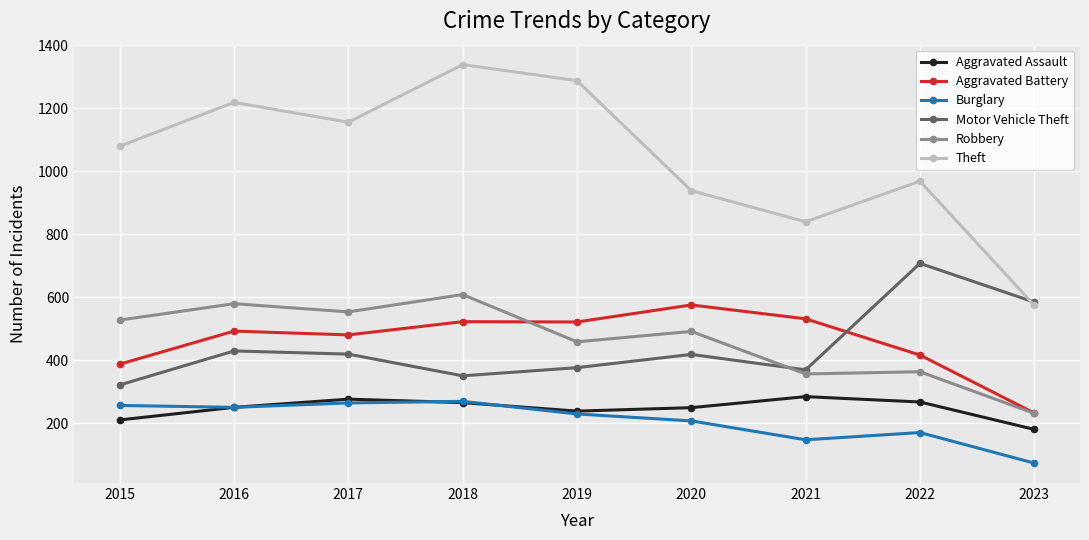

Which category has the highest value in the Robbery series?

2018